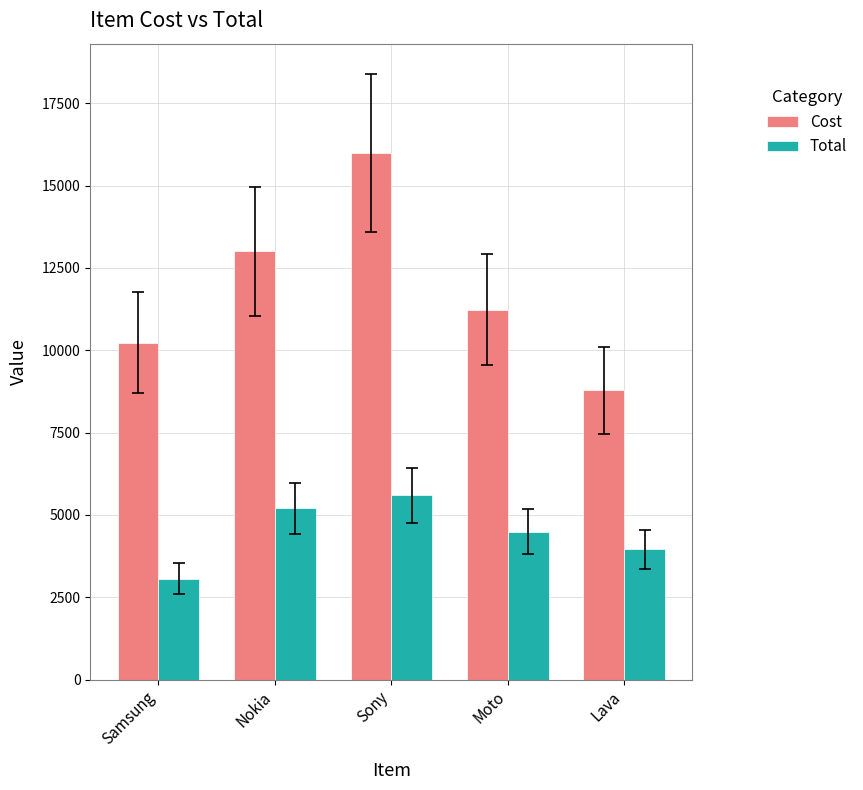

How many bars are there in each group?

2